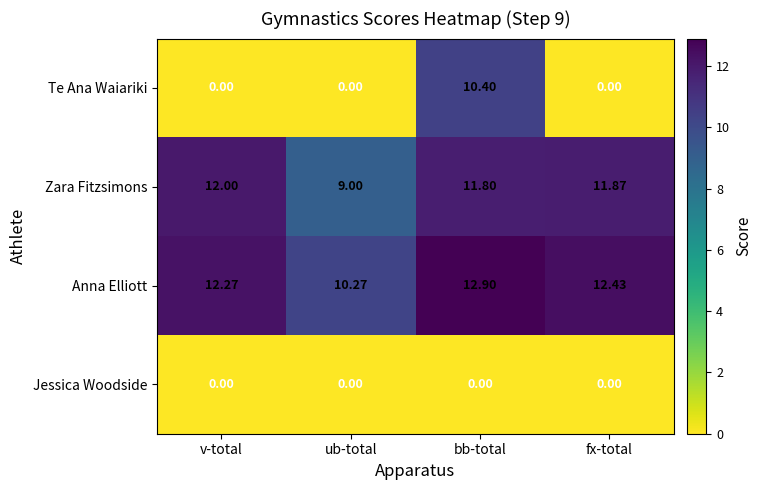

Where does the Anna Elliott series first go above 12?

v-total